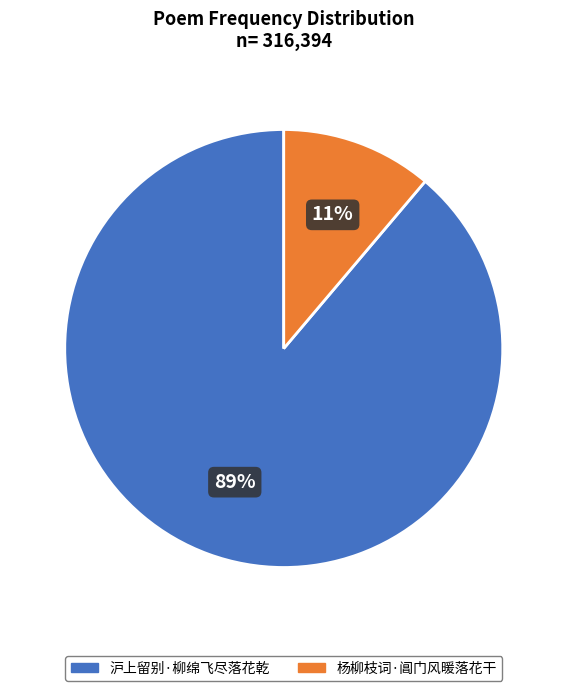

True or false: 沪上留别·柳绵飞尽落花乾 accounts for 78% of the total.

False